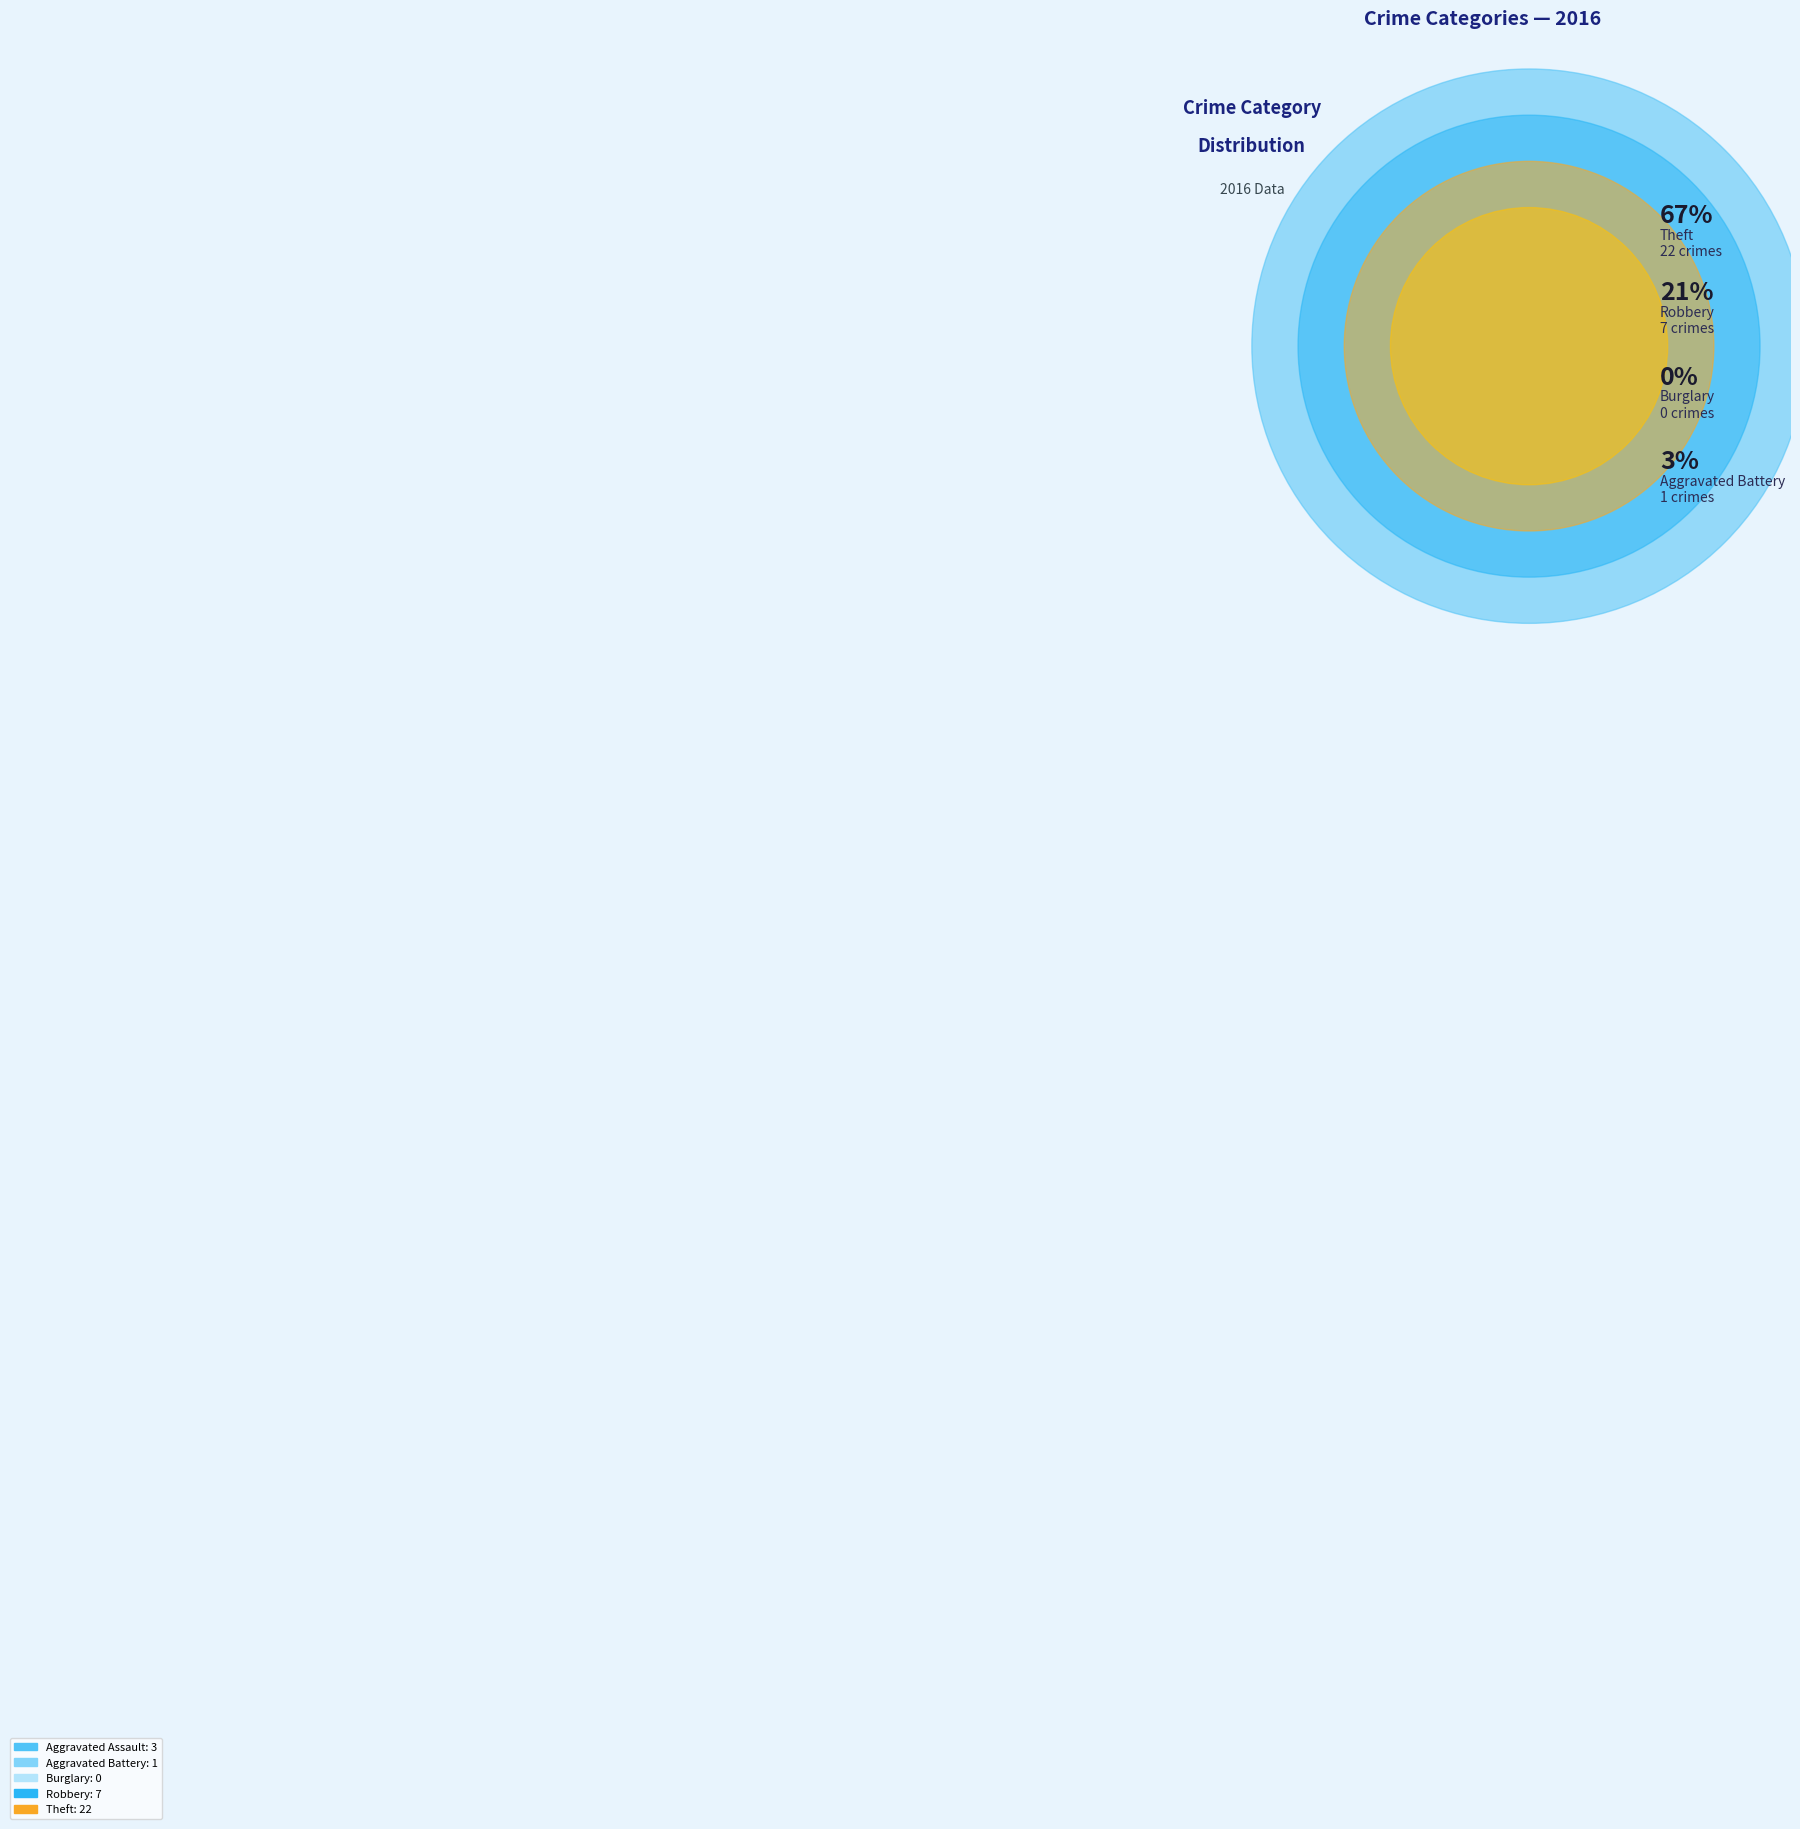

Is Theft the majority of the pie?

Yes